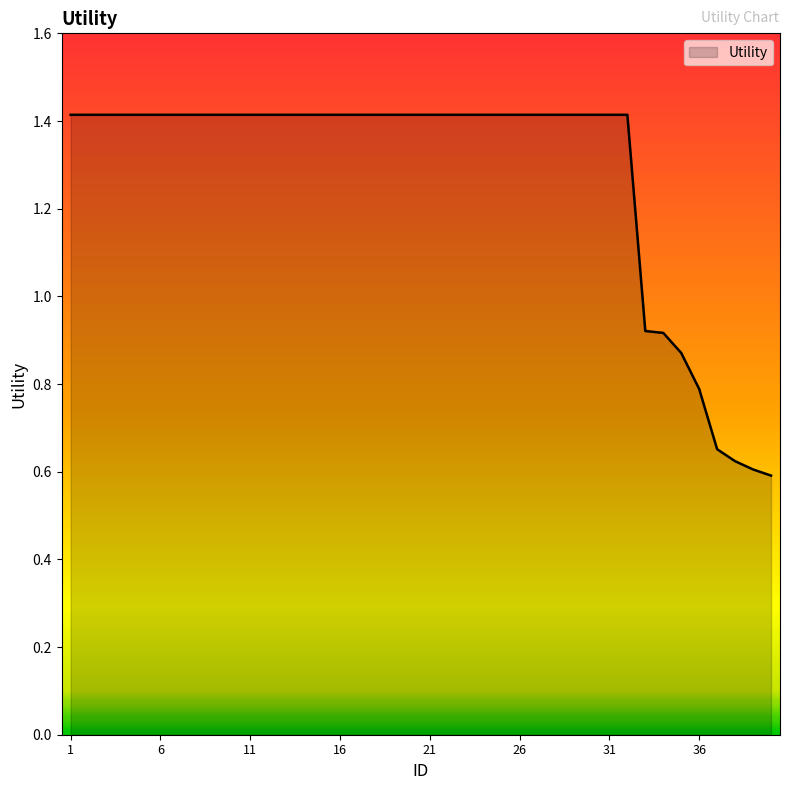

What is the greatest value displayed?

1.4